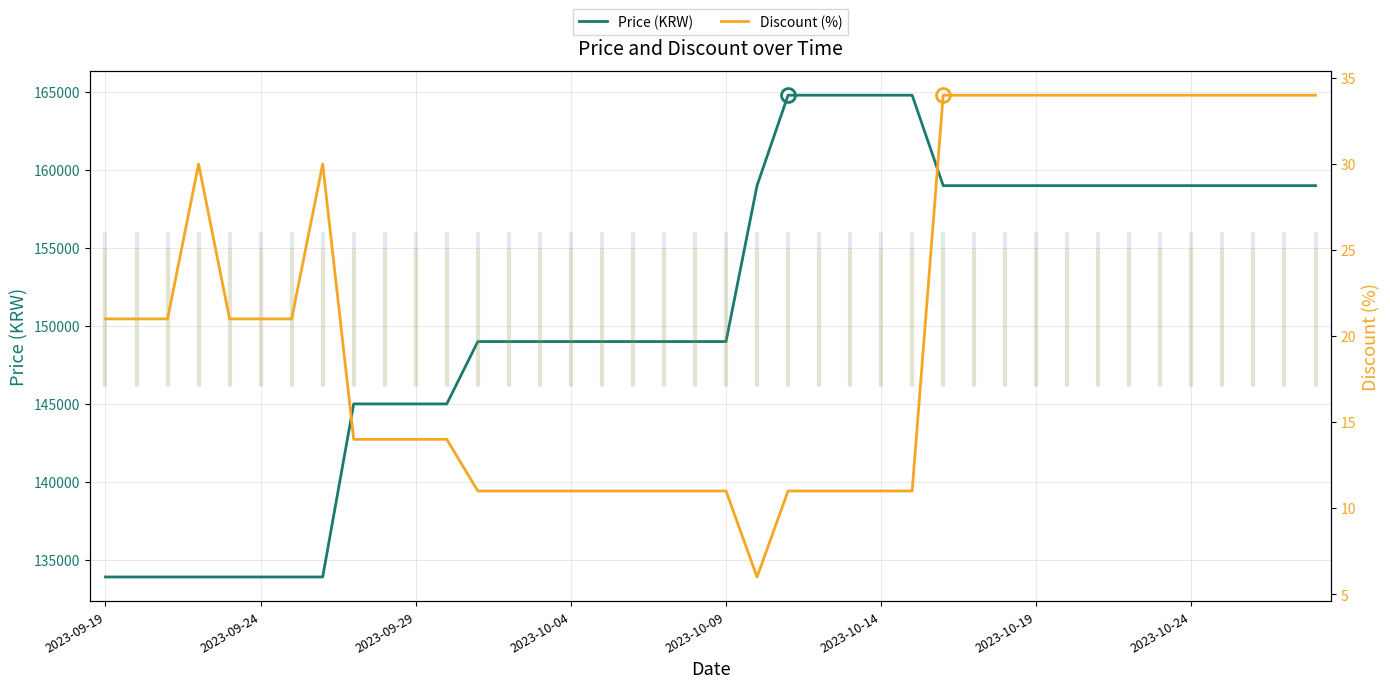

How many series are shown in this chart?

2